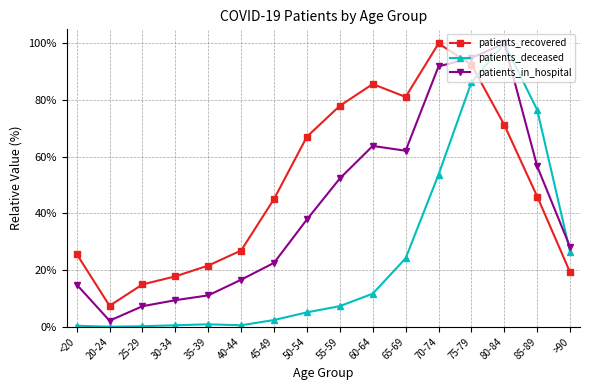

Does the chart display data point markers on the line(s)?

Yes